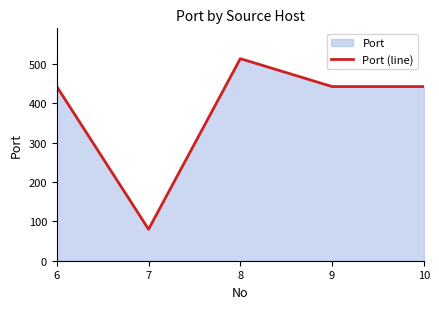

How many points are lower than both their immediate neighbors (excluding endpoints)?

1